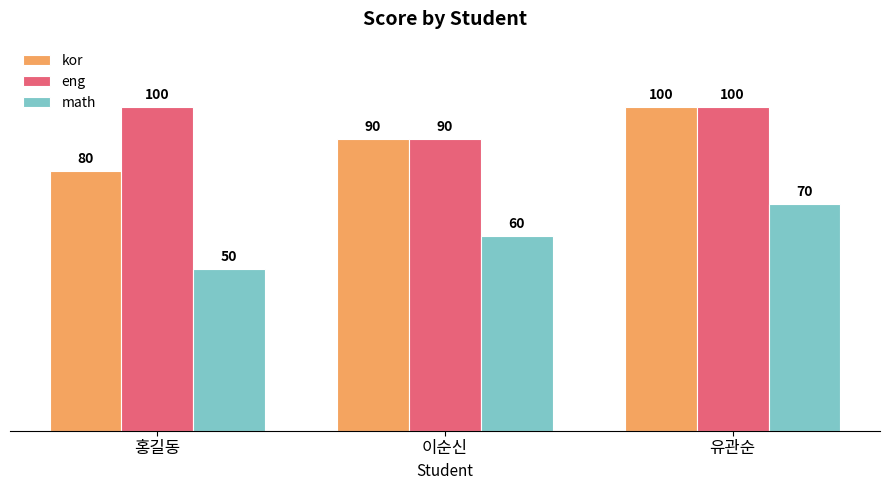

Is the value of eng at 이순신 greater than the value of kor at 홍길동?

Yes